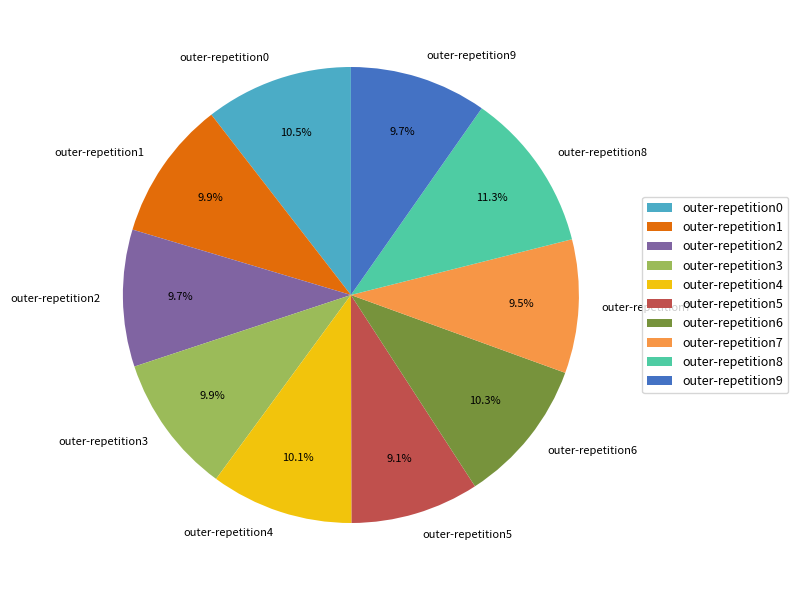

How many slices are in this pie chart?

10